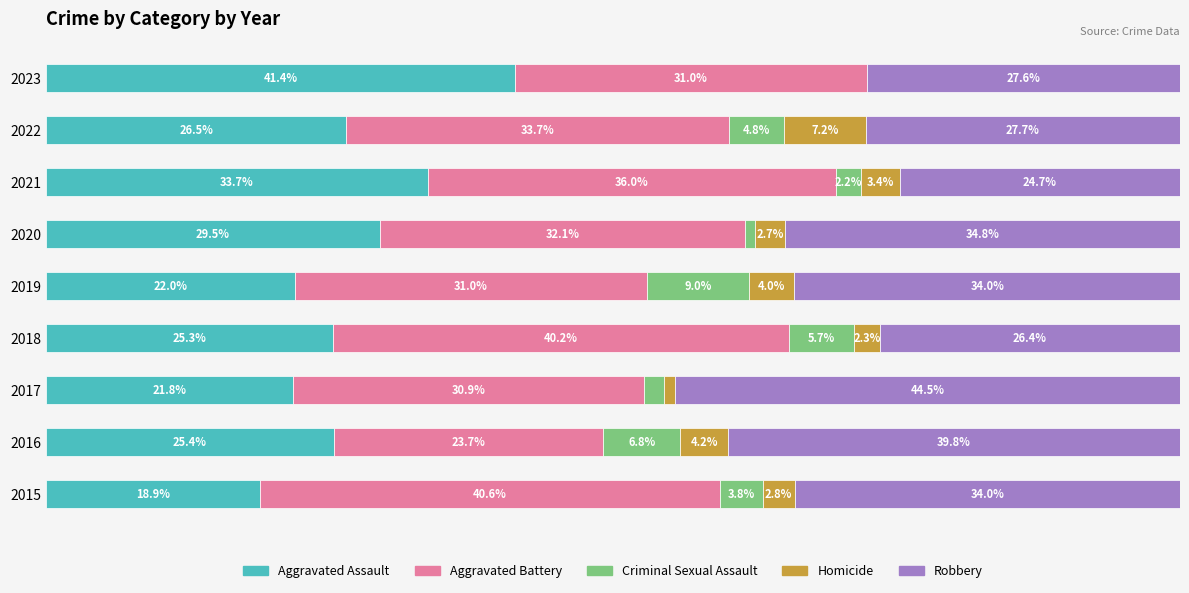

What are all the series names shown in the legend?

Aggravated Assault, Aggravated Battery, Criminal Sexual Assault, Homicide, Robbery